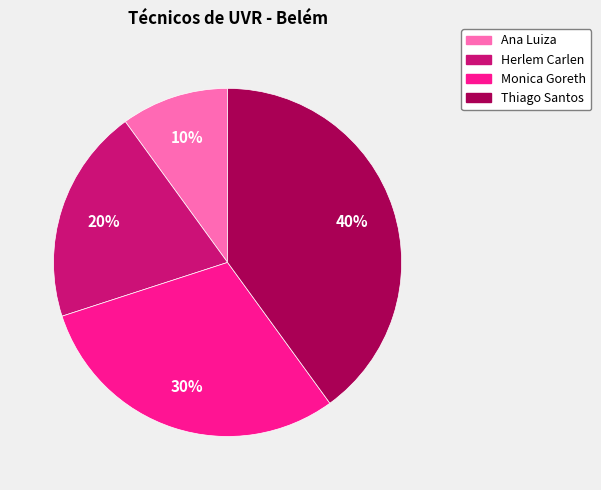

To the nearest percent, what is the average slice percentage?

25%